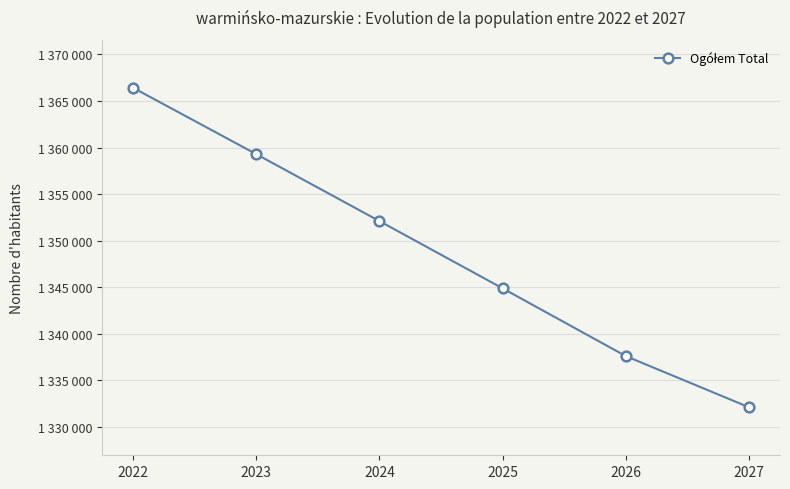

True or false: the data has more than 2 interior local peaks.

False